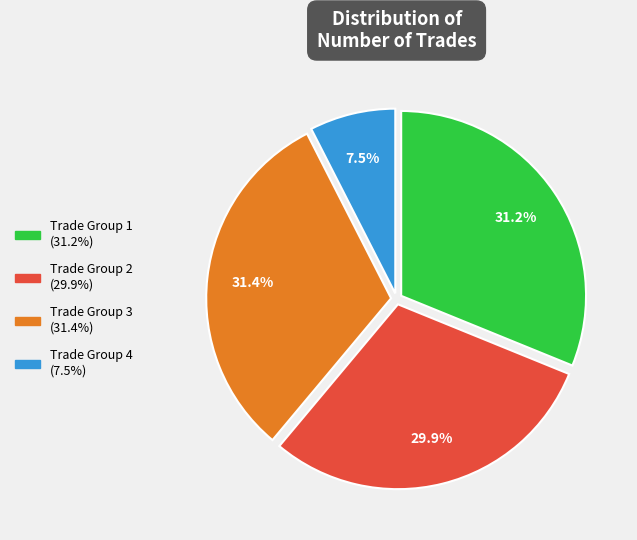

Is there any slice that represents more than half of the pie?

No